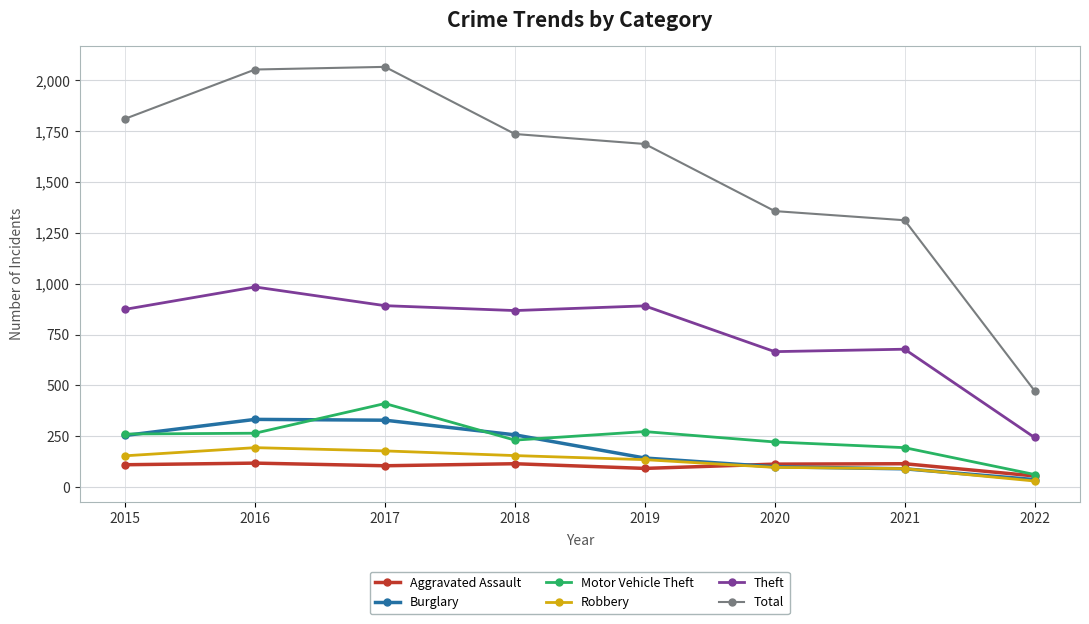

What is the average value of the Total series?

1562